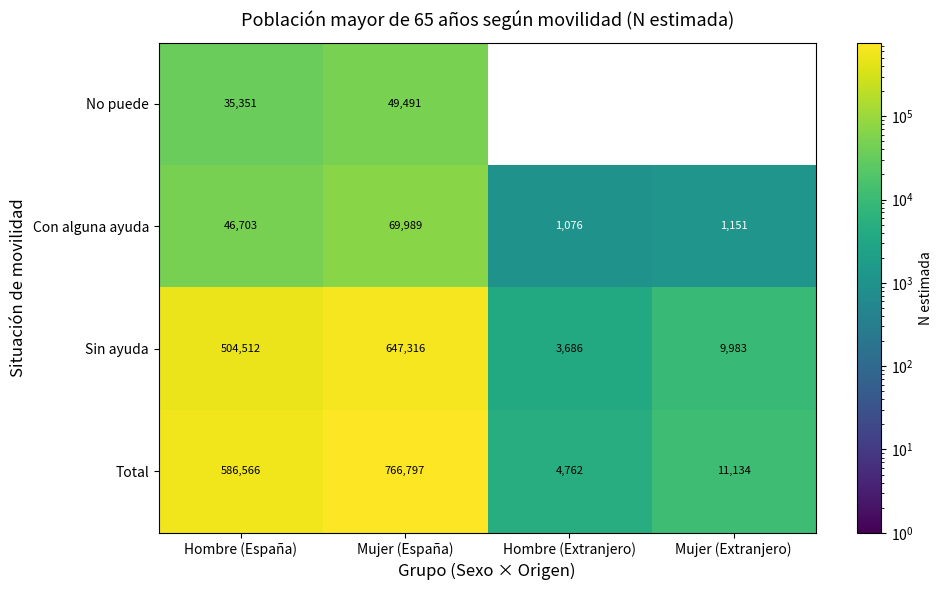

Which series changed the most between Hombre (España) and Mujer (España)?

Total